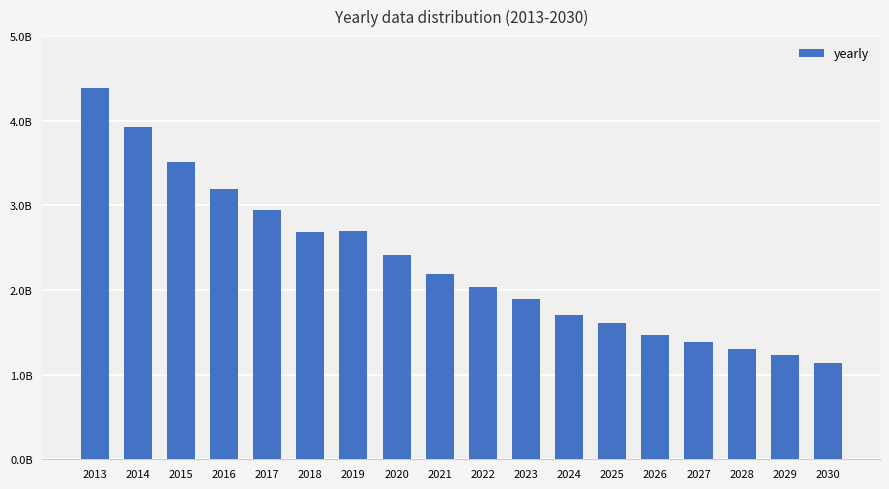

What is the ratio of the value at 2018 to the value at 2016?

0.8